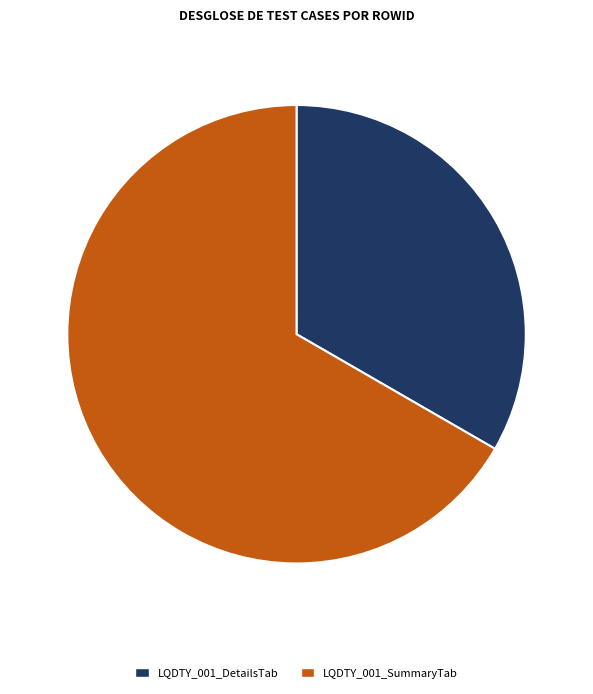

The LQDTY_001_DetailsTab slice represents 33% of the pie. True or false?

True